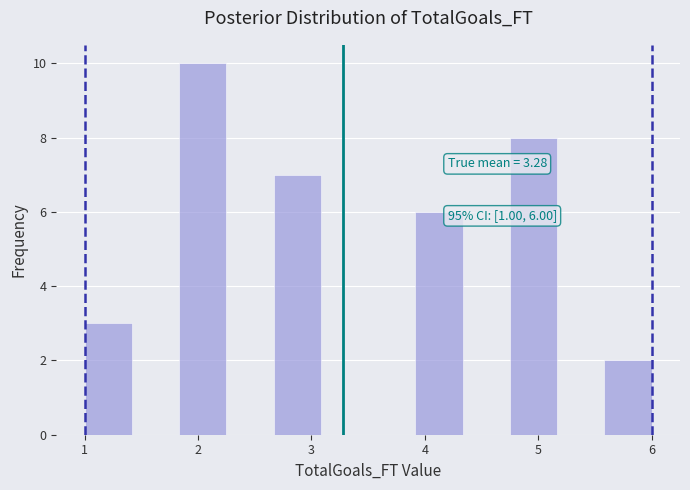

Over which range of the x-axis is the bar tallest?

1.8 to 2.3